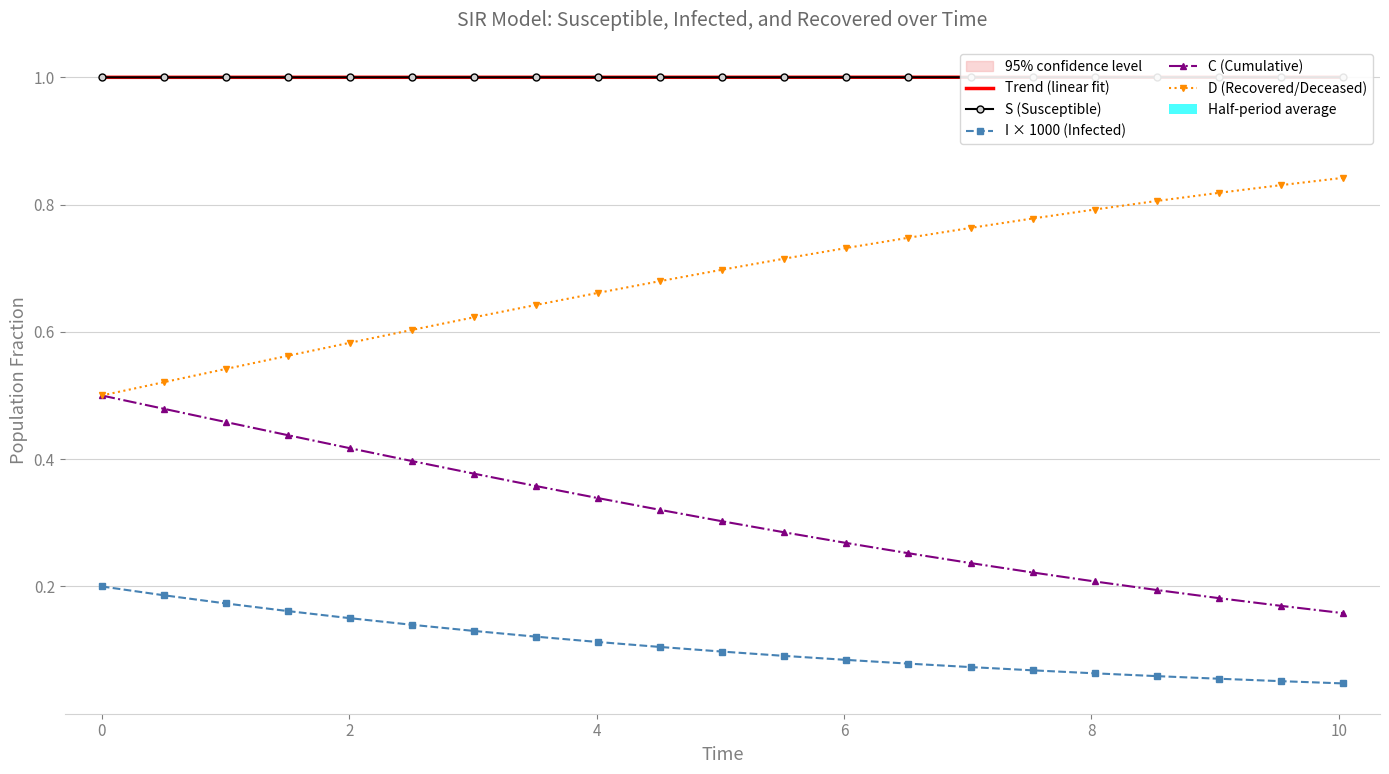

Count the S (Susceptible) values in the range 0 to 1.

21